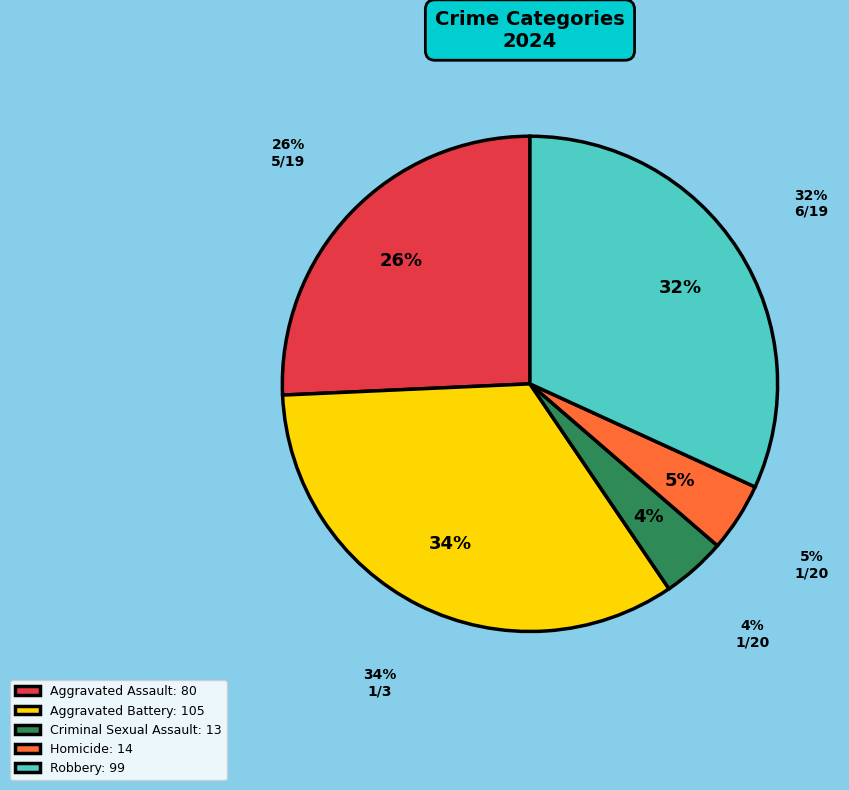

What is the smallest slice in the pie chart?

Criminal Sexual Assault